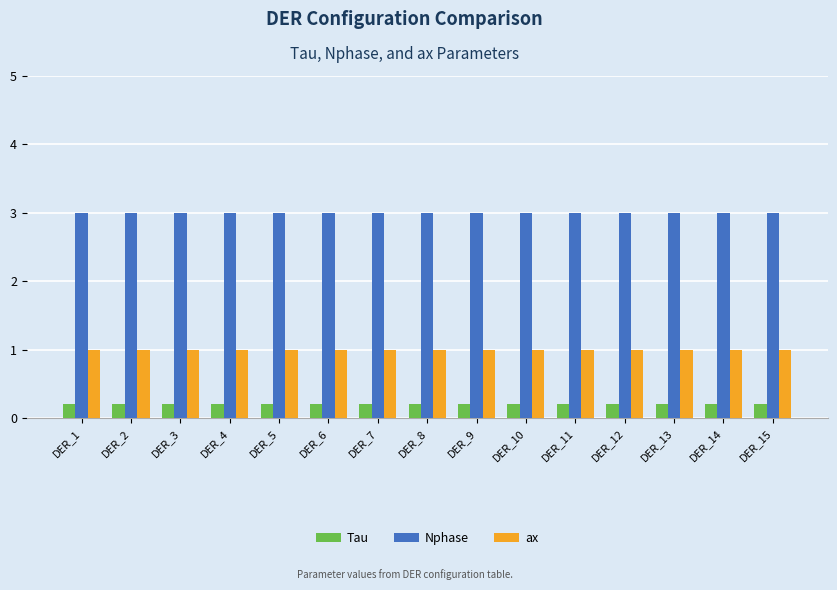

What is the difference between the highest and lowest values at DER_8?

2.8